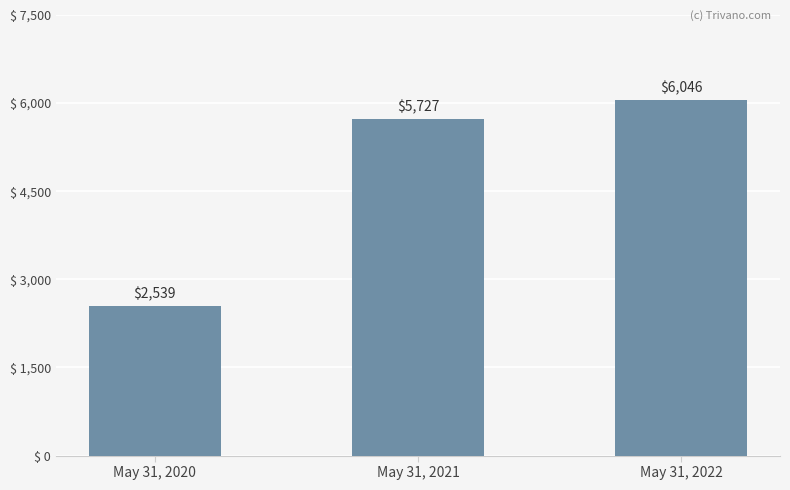

At which category does the chart reach its minimum across all series?

May 31, 2020